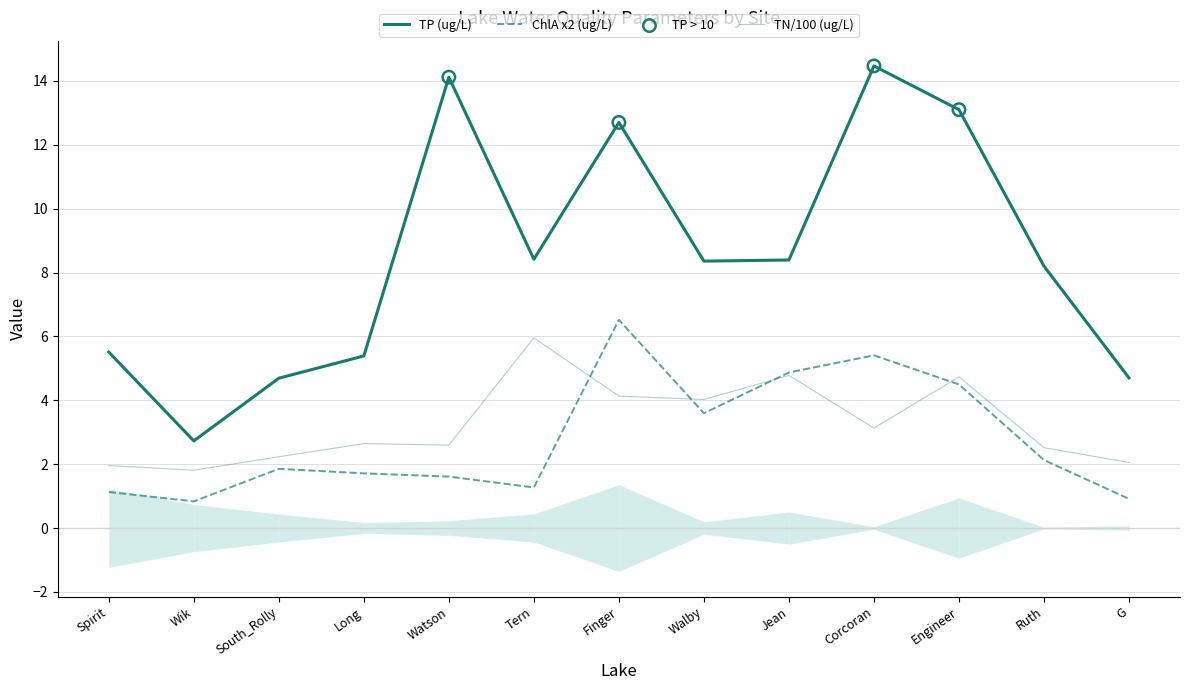

Which series has the largest total across all categories?

TP (ug/L)